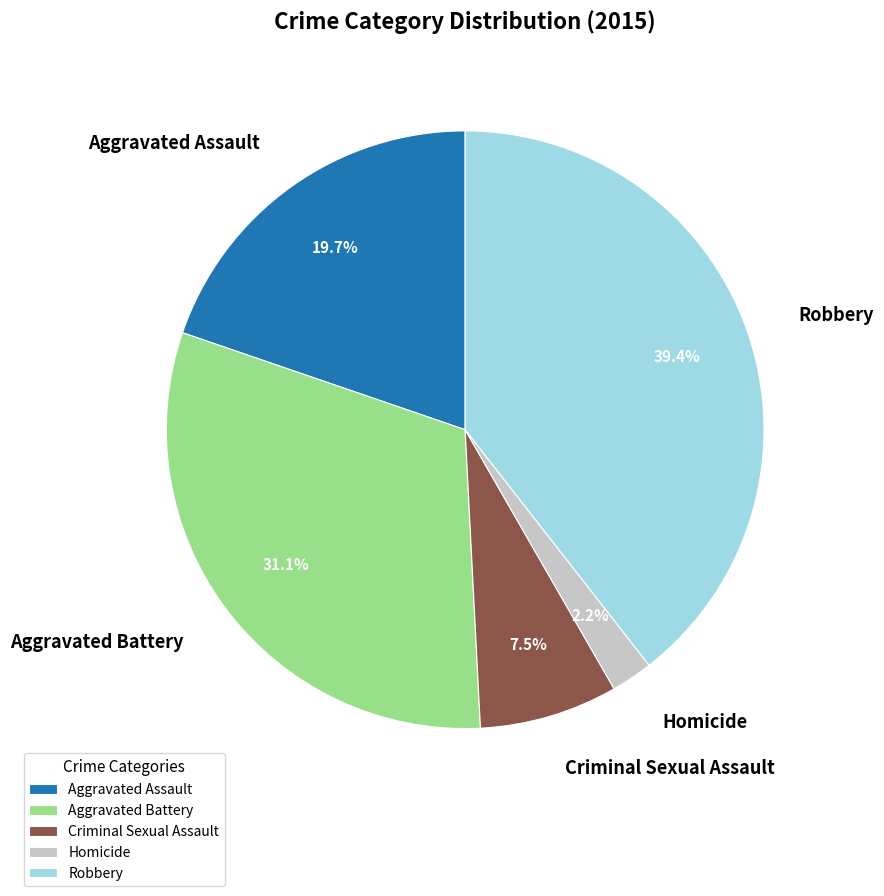

Approximately how many times larger is the value at Robbery compared to Aggravated Battery?

1.3